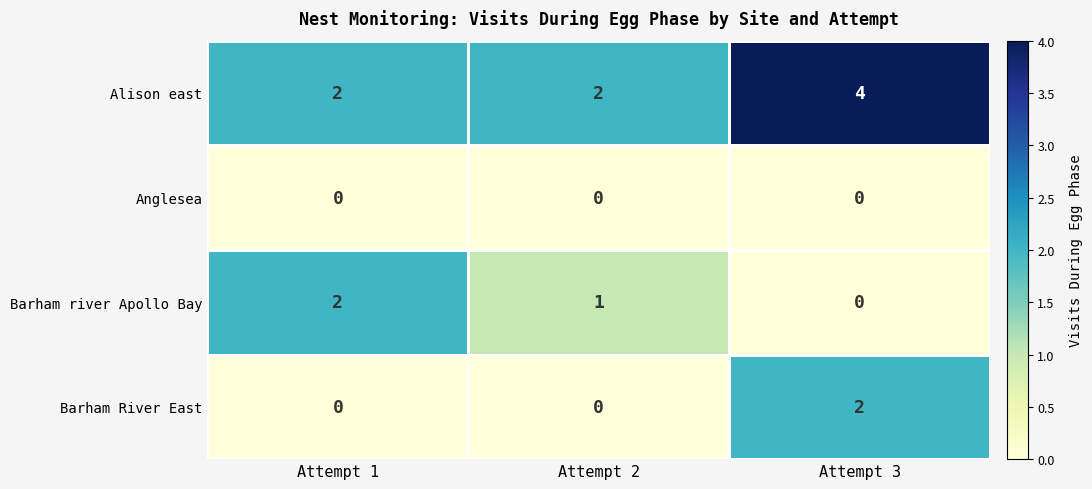

What is the spread (max minus min) of values at Attempt 3?

4